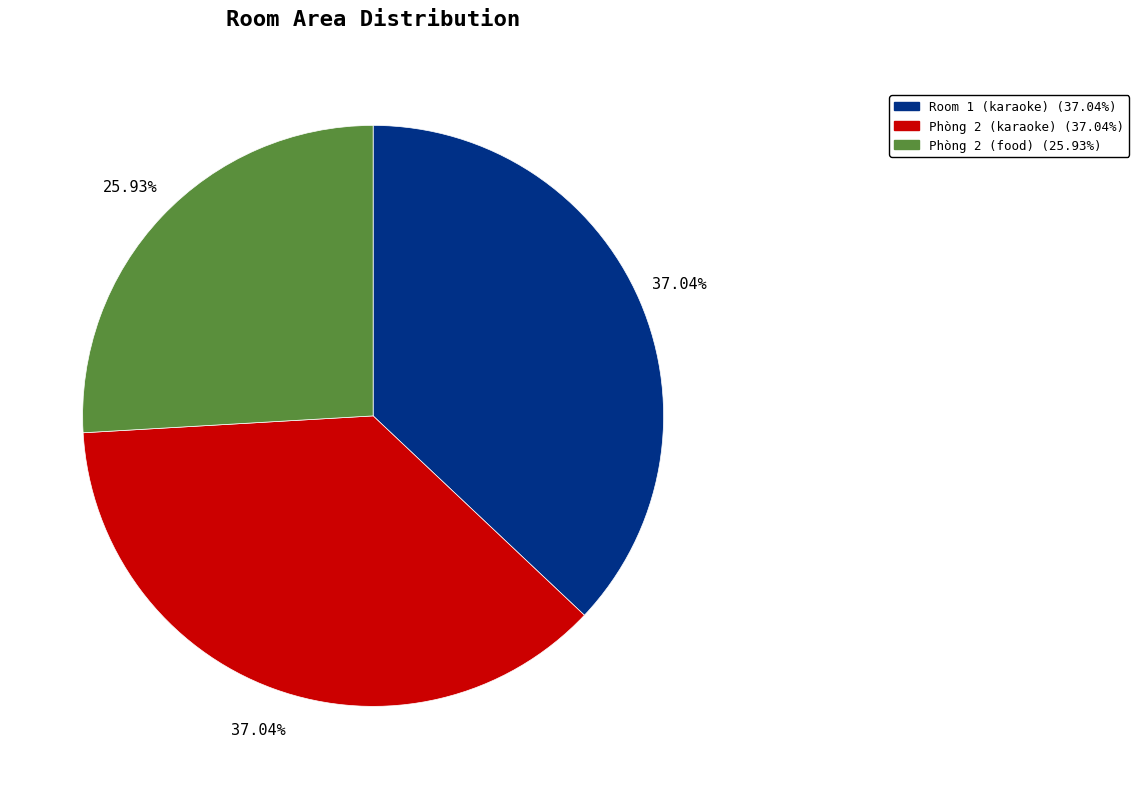

How many segments does this pie chart have?

3